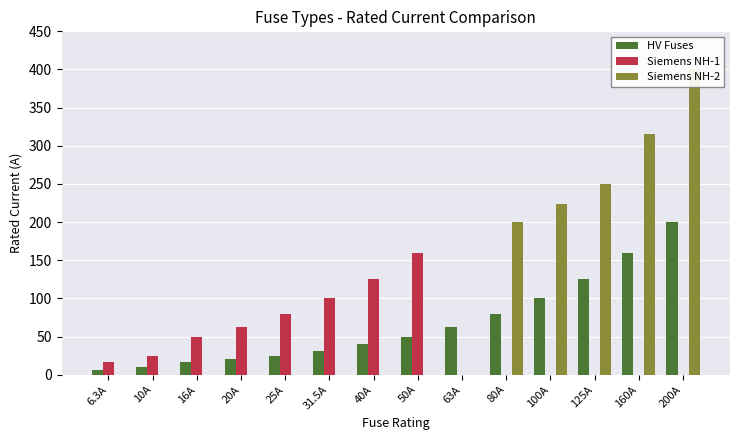

Rank the series at 20A from highest to lowest value.

Siemens NH-1, HV Fuses, Siemens NH-2